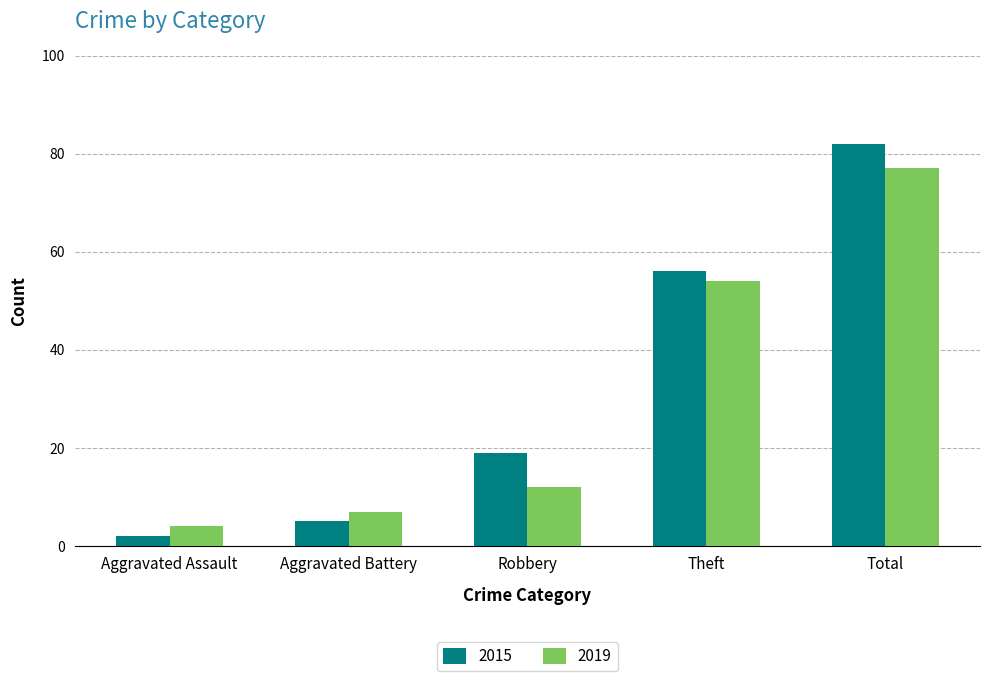

What is the difference between the 2019 values at Aggravated Assault and Aggravated Battery?

3